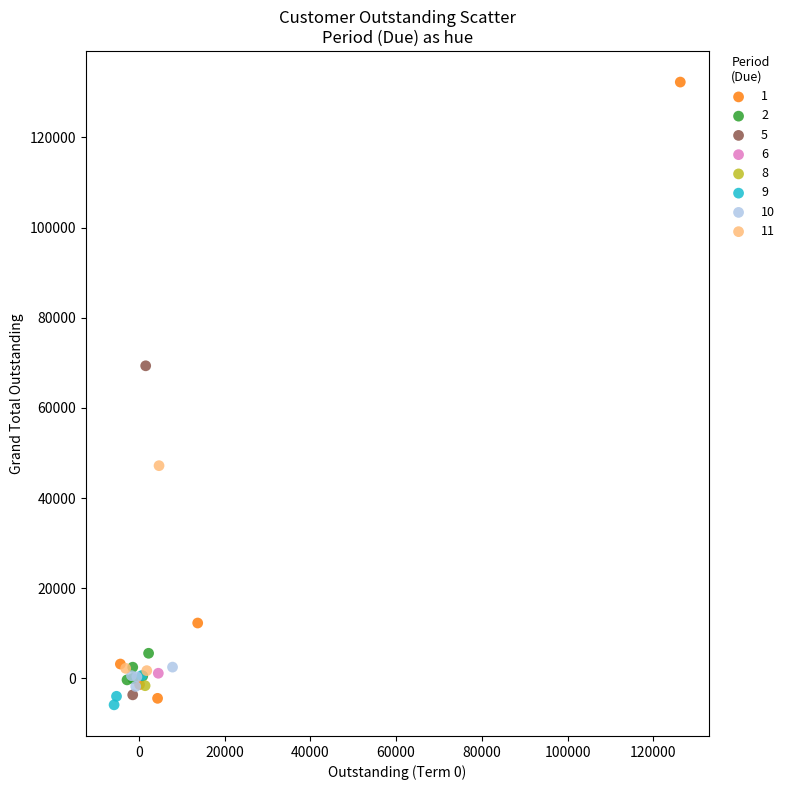

Which series reaches the minimum Y coordinate?

9